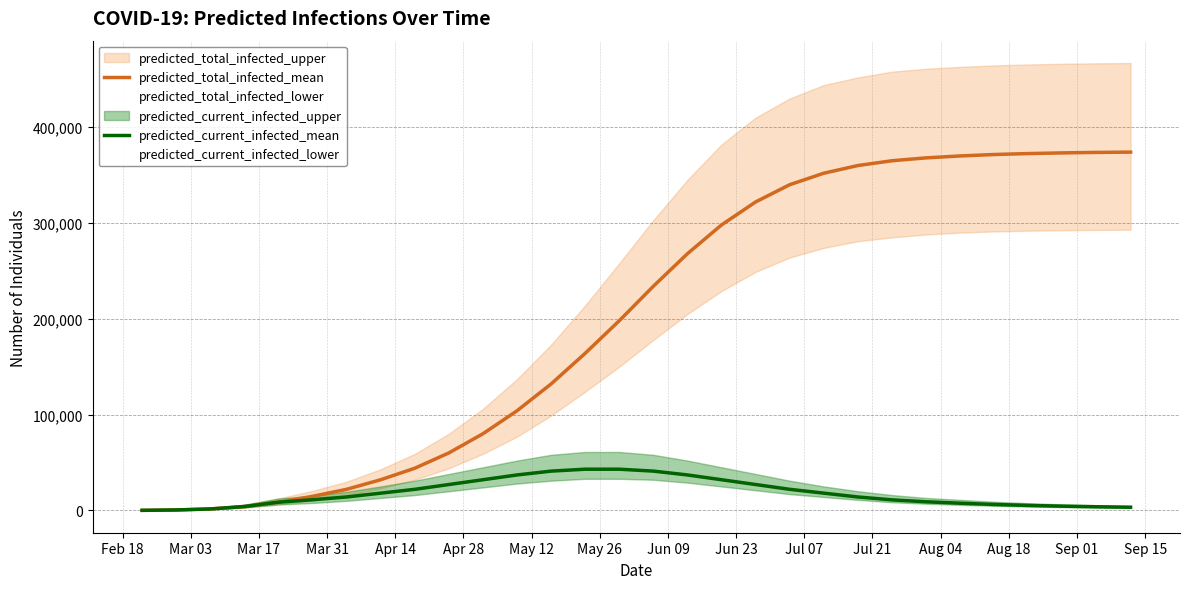

What is the maximum value for predicted_total_infected_mean?

374000